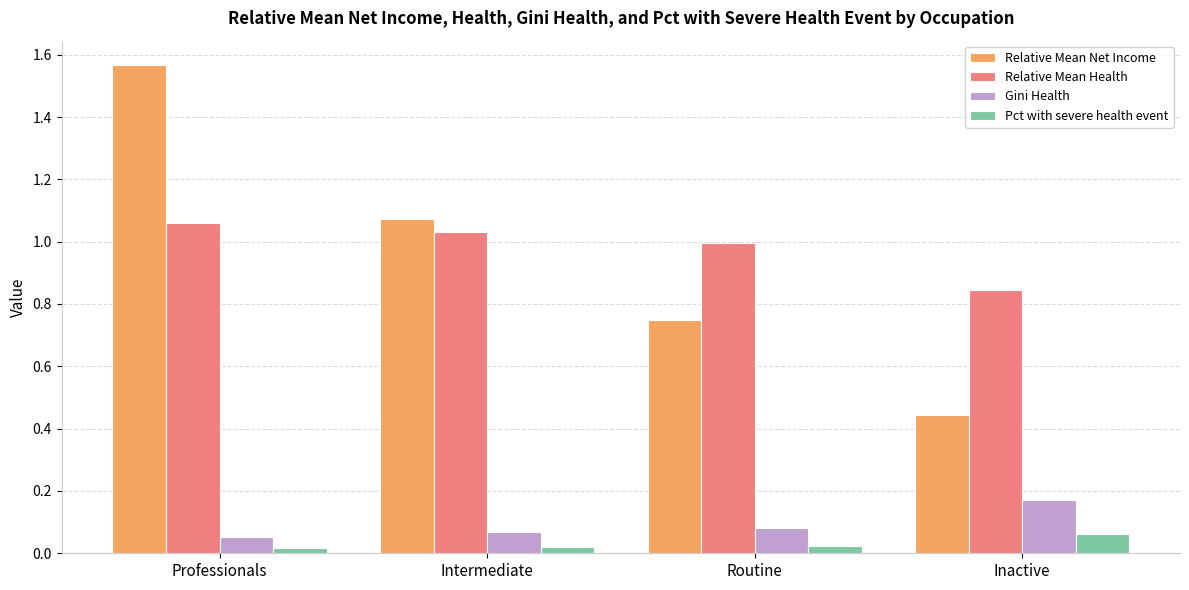

Which series has the largest range (max minus min)?

Relative Mean Net Income